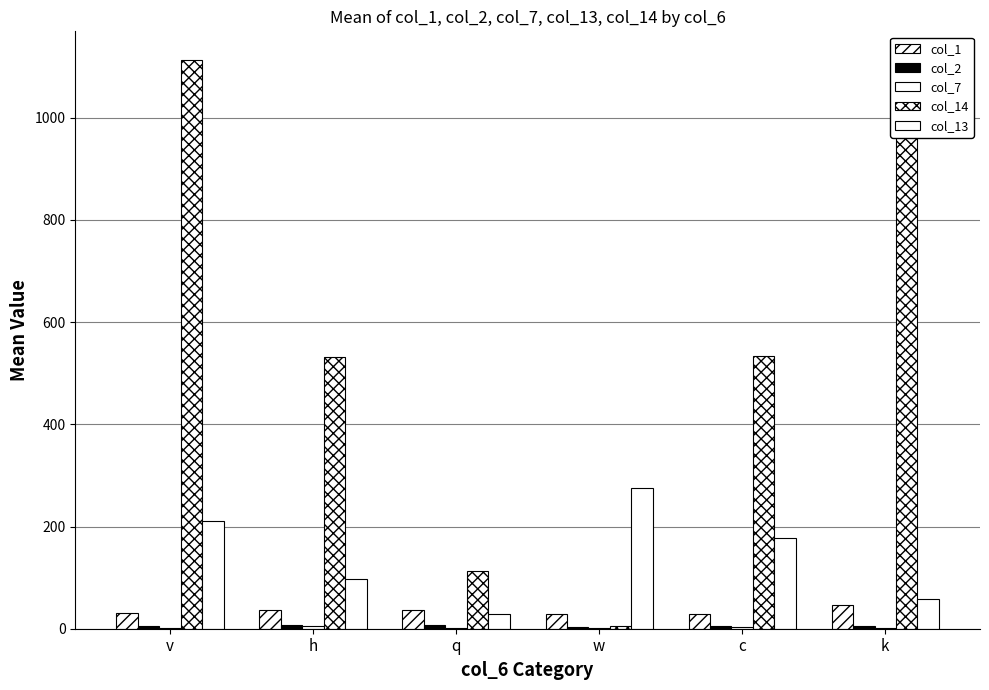

Are the bars grouped side by side (vs. stacked)?

Yes